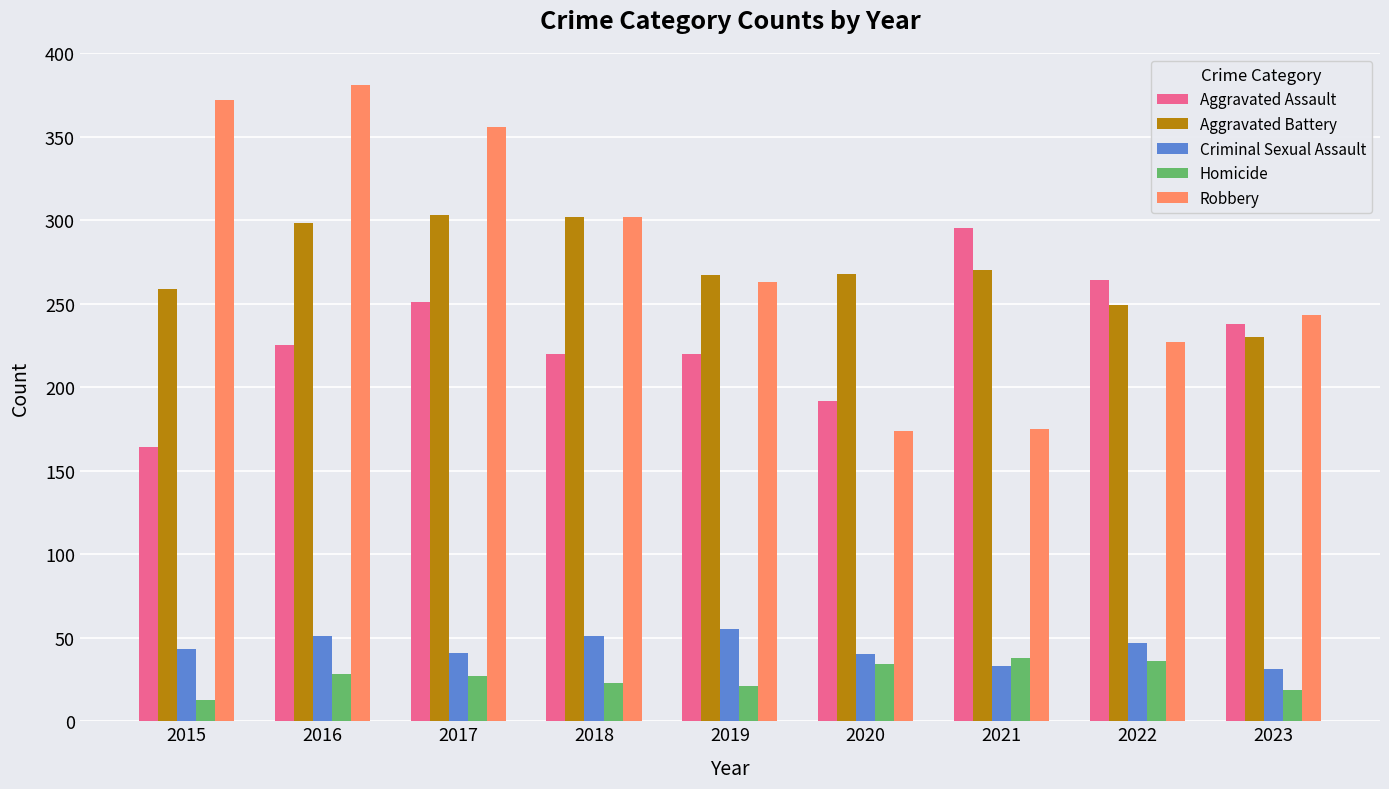

What is the spread (max minus min) of values at 2018?

279